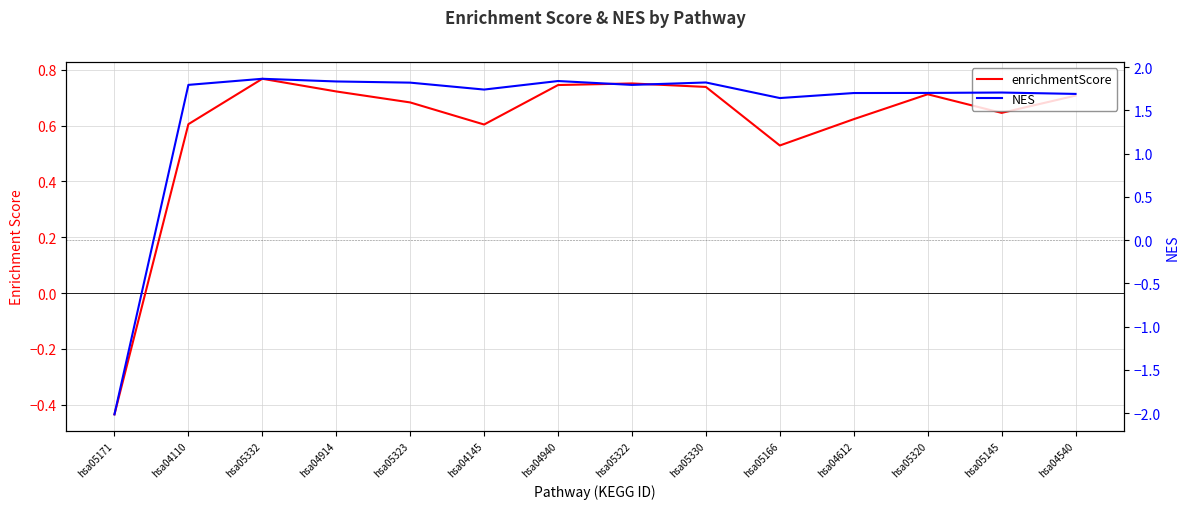

At which label does NES first exceed 1?

hsa04110